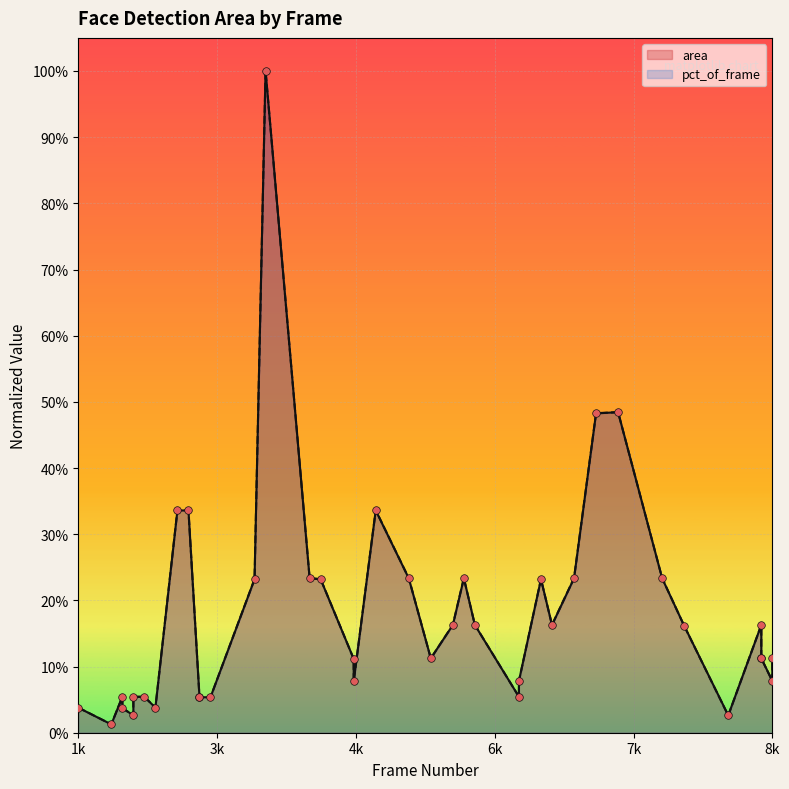

Is the value of area at 35 greater than the value of pct_of_frame at 10?

Yes